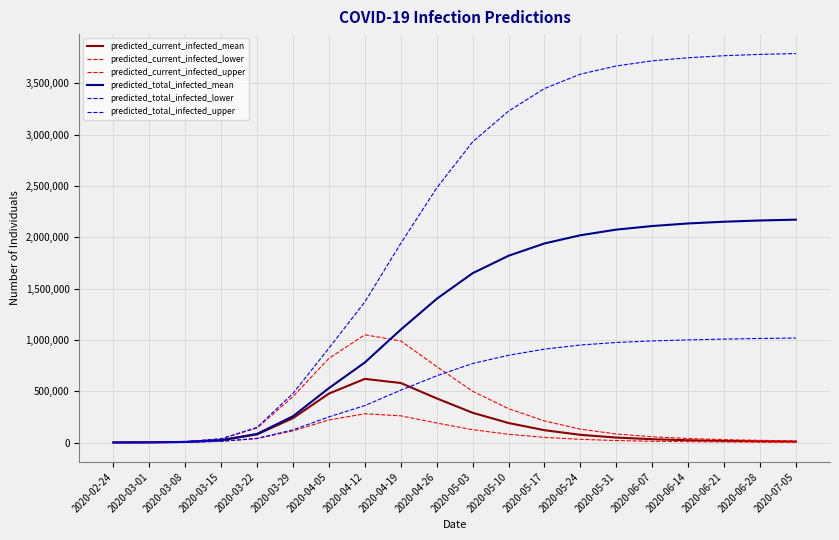

Reading left to right, extract all data points from this chart.

predicted_current_infected_mean: 2020-02-24=190	2020-03-01=1327	2020-03-08=5475	2020-03-15=21770	2020-03-22=79028	2020-03-29=237383	2020-04-05=477000	2020-04-12=620000	2020-04-19=580000	2020-04-26=430000	2020-05-03=290000	2020-05-10=190000	2020-05-17=120000	2020-05-24=75000	2020-05-31=48000	2020-06-07=32000	2020-06-14=22000	2020-06-21=16000	2020-06-28=12000	2020-07-05=9000
predicted_current_infected_lower: 2020-02-24=97	2020-03-01=679	2020-03-08=2857	2020-03-15=11181	2020-03-22=38091	2020-03-29=113487	2020-04-05=220000	2020-04-12=280000	2020-04-19=260000	2020-04-26=190000	2020-05-03=125000	2020-05-10=80000	2020-05-17=50000	2020-05-24=31000	2020-05-31=19000	2020-06-07=12000	2020-06-14=8000	2020-06-21=5500	2020-06-28=4000	2020-07-05=2800
predicted_current_infected_upper: 2020-02-24=274	2020-03-01=1918	2020-03-08=8095	2020-03-15=35111	2020-03-22=140817	2020-03-29=448544	2020-04-05=820000	2020-04-12=1050000	2020-04-19=990000	2020-04-26=740000	2020-05-03=500000	2020-05-10=330000	2020-05-17=210000	2020-05-24=130000	2020-05-31=83000	2020-06-07=56000	2020-06-14=39000	2020-06-21=28000	2020-06-28=21000	2020-07-05=16000
predicted_total_infected_mean: 2020-02-24=190	2020-03-01=1327	2020-03-08=5475	2020-03-15=22907	2020-03-22=83493	2020-03-29=256211	2020-04-05=530000	2020-04-12=780000	2020-04-19=1100000	2020-04-26=1400000	2020-05-03=1650000	2020-05-10=1820000	2020-05-17=1940000	2020-05-24=2020000	2020-05-31=2075000	2020-06-07=2110000	2020-06-14=2135000	2020-06-21=2152000	2020-06-28=2164000	2020-07-05=2172000
predicted_total_infected_lower: 2020-02-24=97	2020-03-01=679	2020-03-08=2857	2020-03-15=11763	2020-03-22=40411	2020-03-29=123210	2020-04-05=250000	2020-04-12=360000	2020-04-19=510000	2020-04-26=650000	2020-05-03=770000	2020-05-10=850000	2020-05-17=910000	2020-05-24=950000	2020-05-31=975000	2020-06-07=990000	2020-06-14=1000000	2020-06-21=1008000	2020-06-28=1014000	2020-07-05=1018000
predicted_total_infected_upper: 2020-02-24=274	2020-03-01=1918	2020-03-08=8095	2020-03-15=36755	2020-03-22=147365	2020-03-29=478350	2020-04-05=920000	2020-04-12=1370000	2020-04-19=1940000	2020-04-26=2480000	2020-05-03=2930000	2020-05-10=3230000	2020-05-17=3450000	2020-05-24=3590000	2020-05-31=3670000	2020-06-07=3720000	2020-06-14=3750000	2020-06-21=3770000	2020-06-28=3783000	2020-07-05=3791000